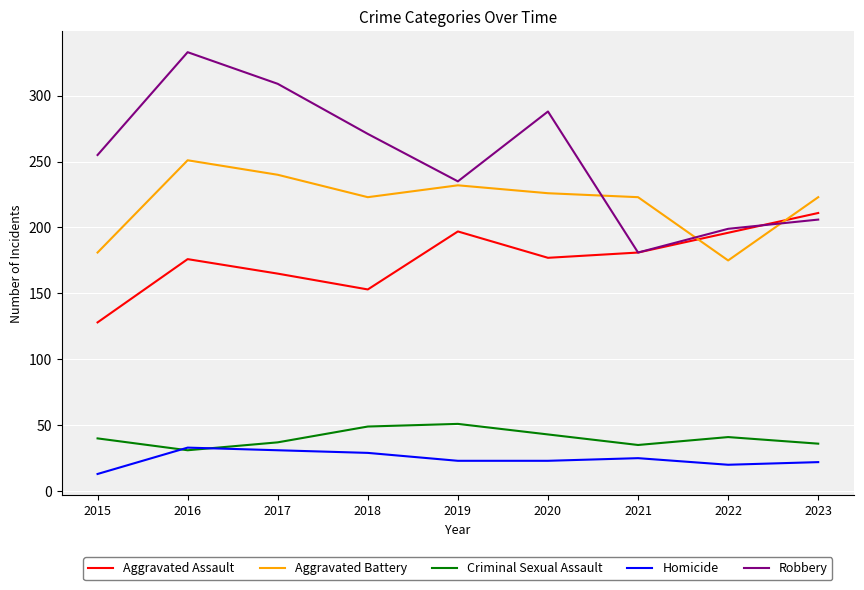

Which series ends up on top after the final intersection of Criminal Sexual Assault and Homicide?

Criminal Sexual Assault